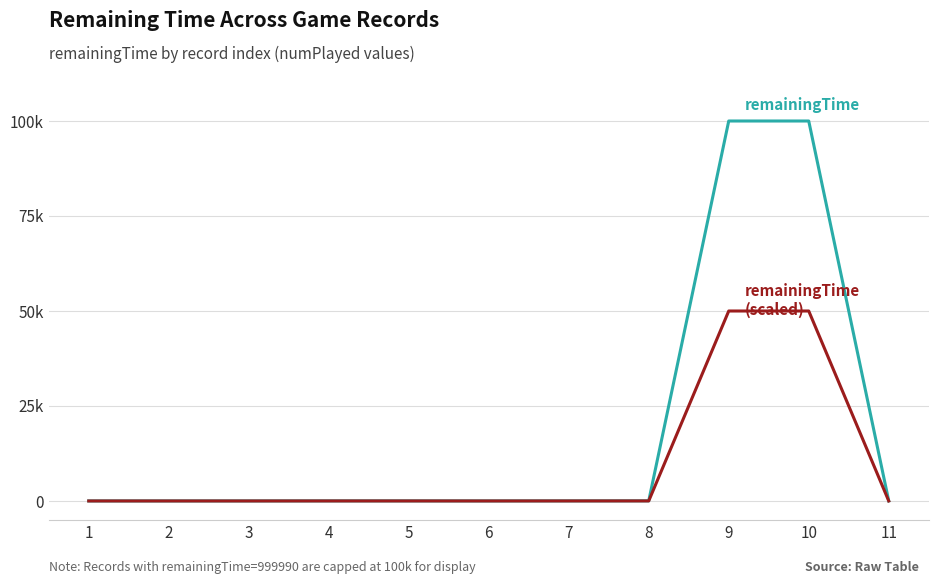

Does the chart display data point markers on the line(s)?

No